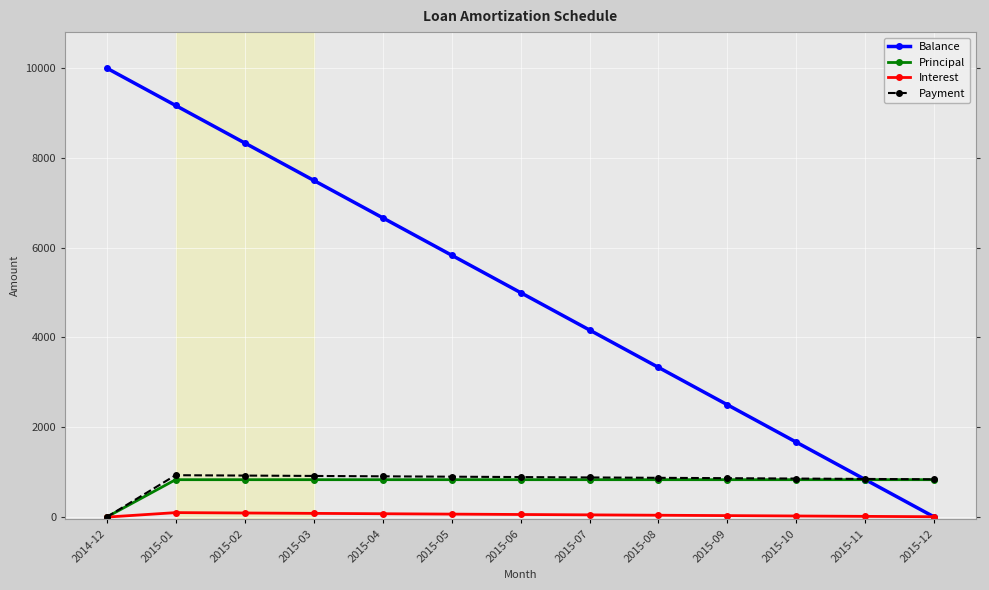

True or false: Principal has a value of 367.9 at 2015-07.

False